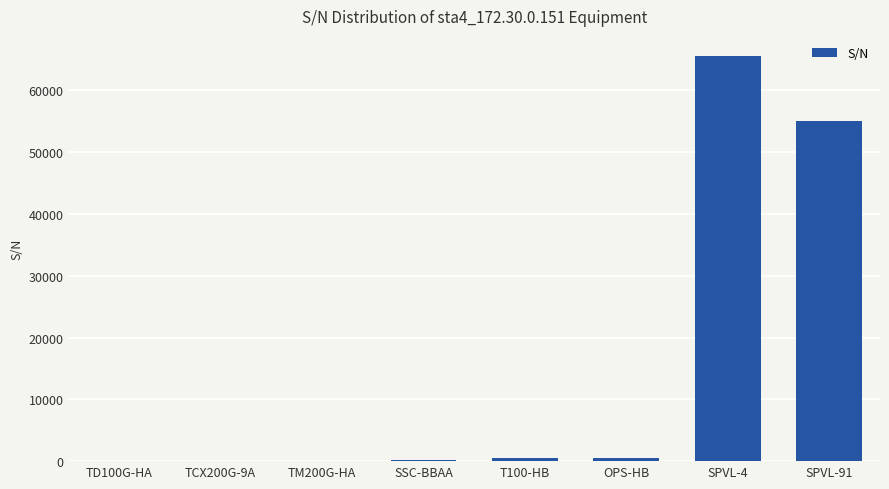

The value at SSC-BBAA is 230. True or false?

True